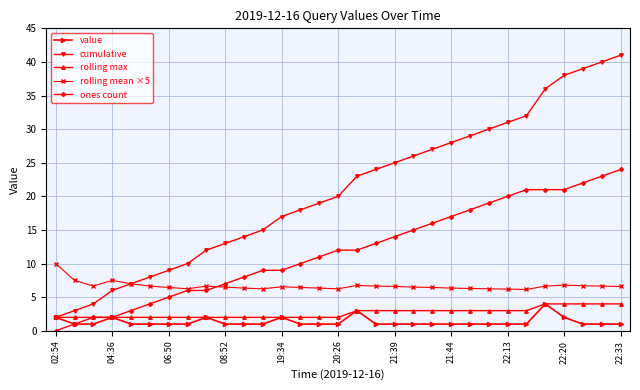

Which series has the widest spread of values?

cumulative